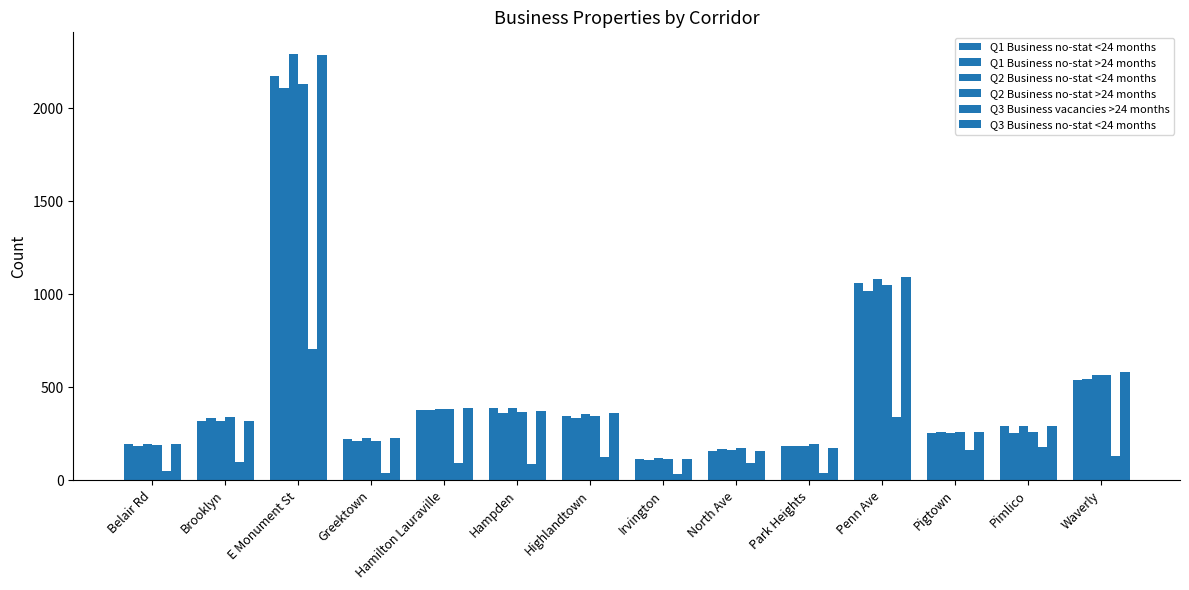

How many bars are there in total?

84